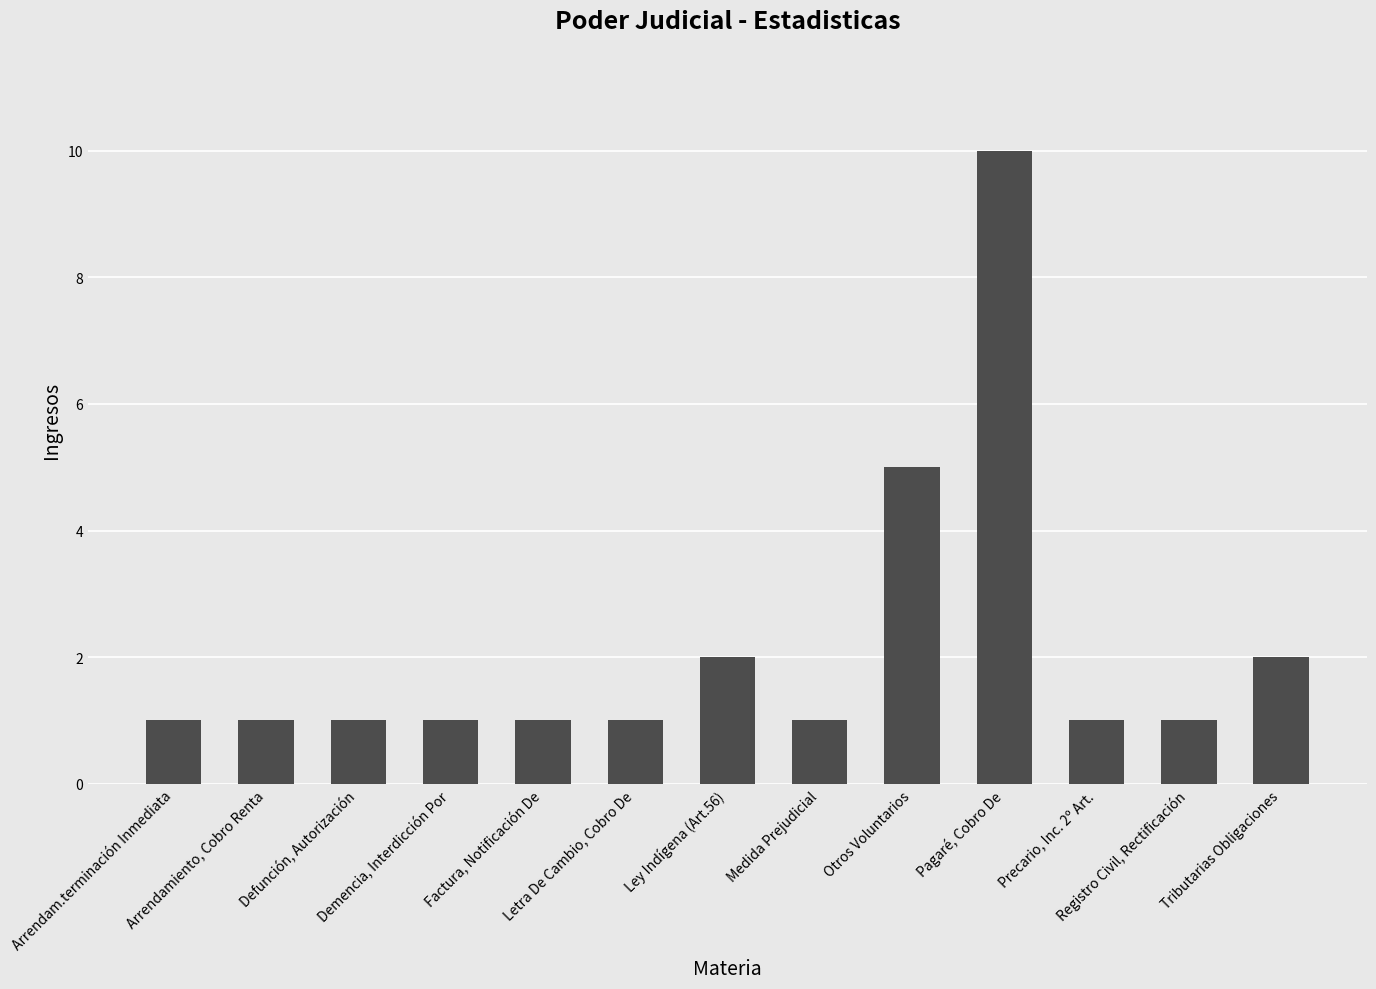

True or false: the data shows 5 at Otros Voluntarios.

True